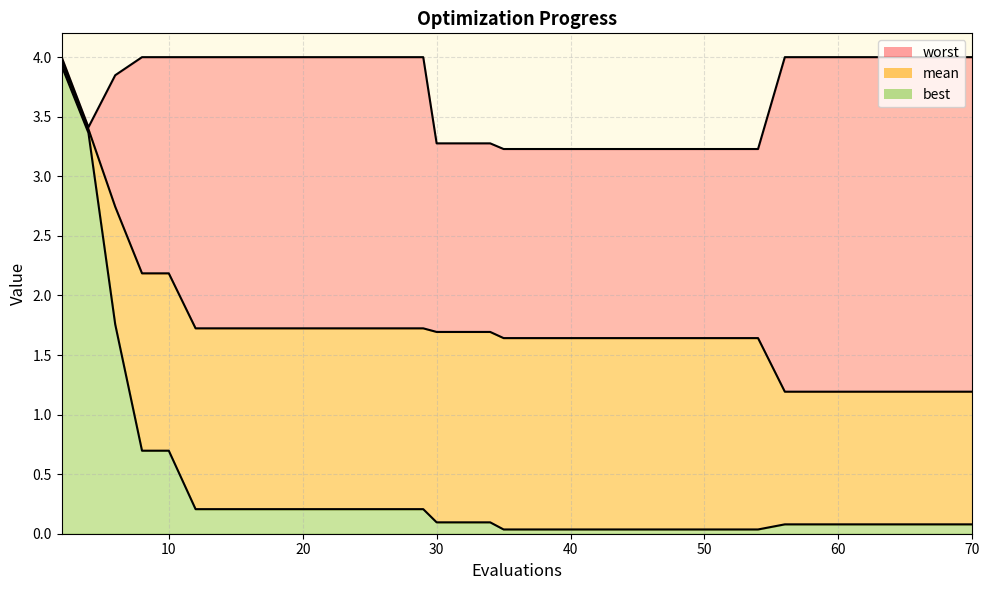

At which label does mean reach its minimum?

56